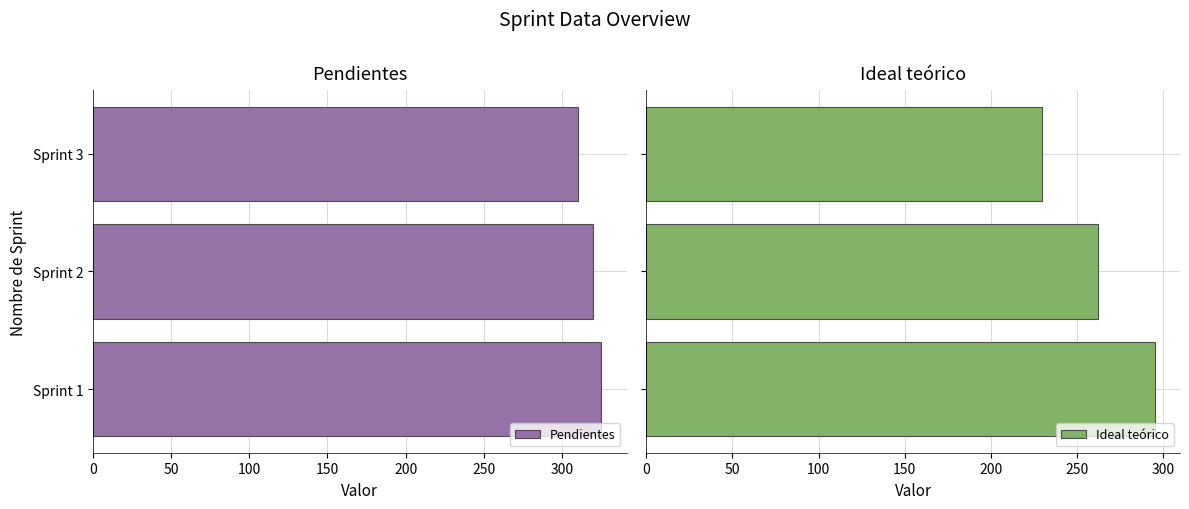

What is the sum of the Pendientes values at Sprint 3 and Sprint 2?

630